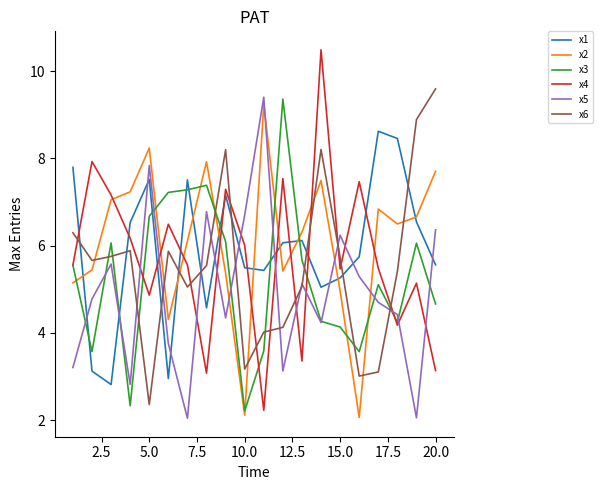

What are all the series names shown in the legend?

x1, x2, x3, x4, x5, x6